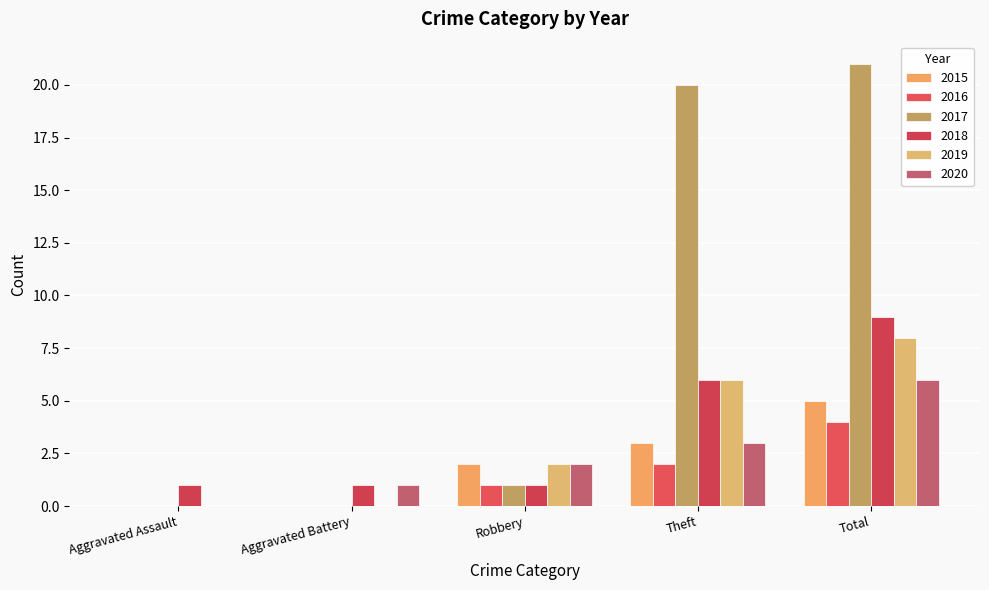

At how many categories does at least one series exceed 15?

2